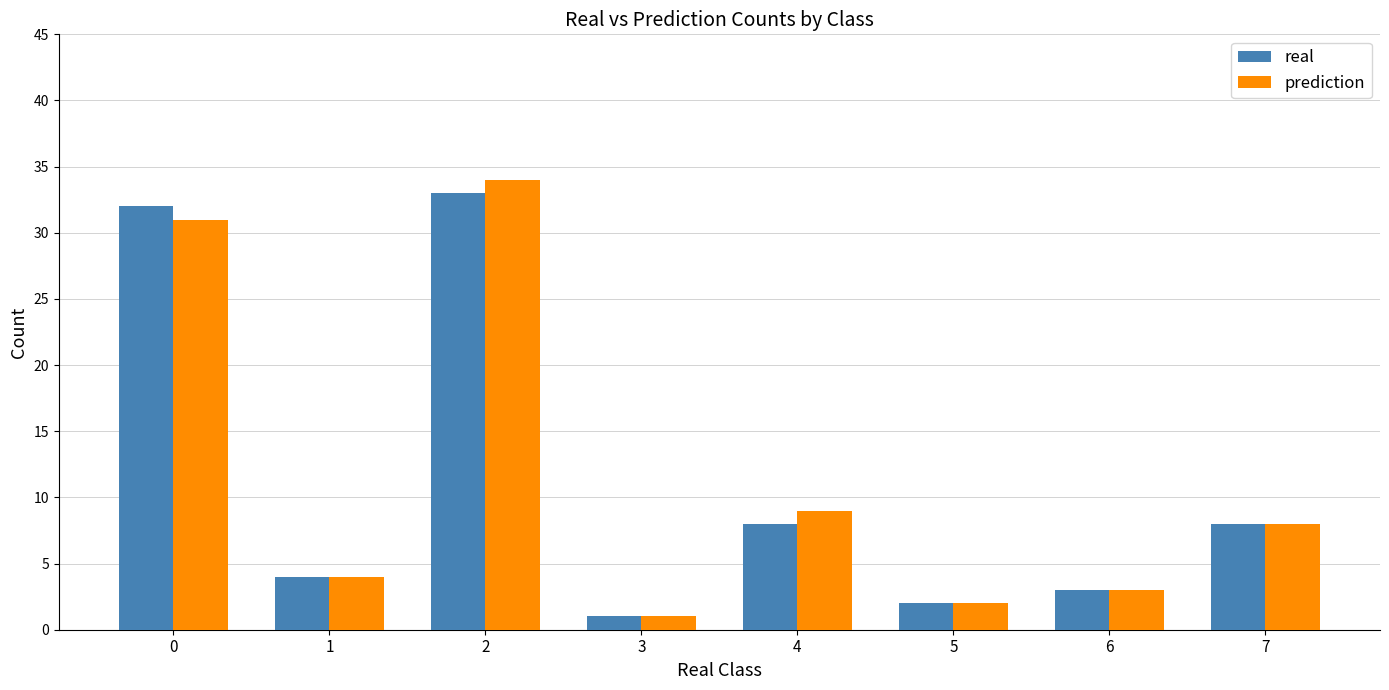

Which series has the largest range (max minus min)?

prediction